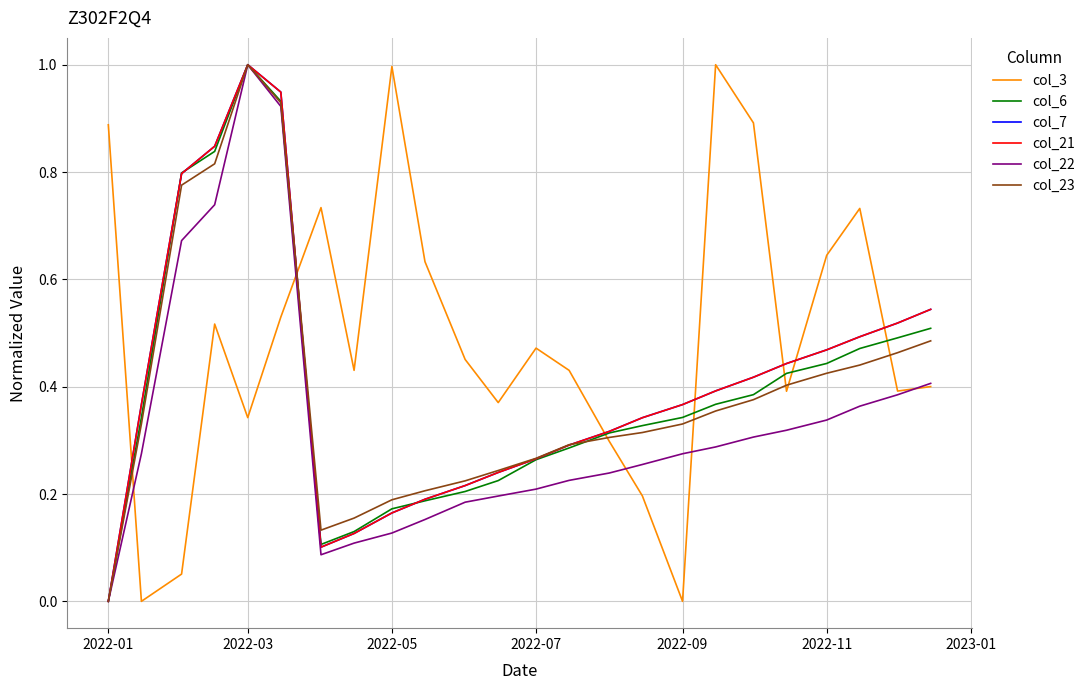

Is this an area chart (filled region under the line)?

No